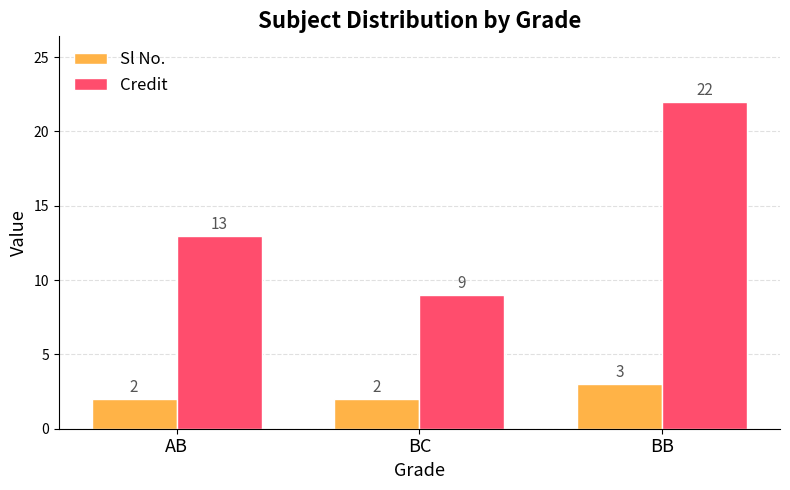

What is the total value across all series at BC?

11